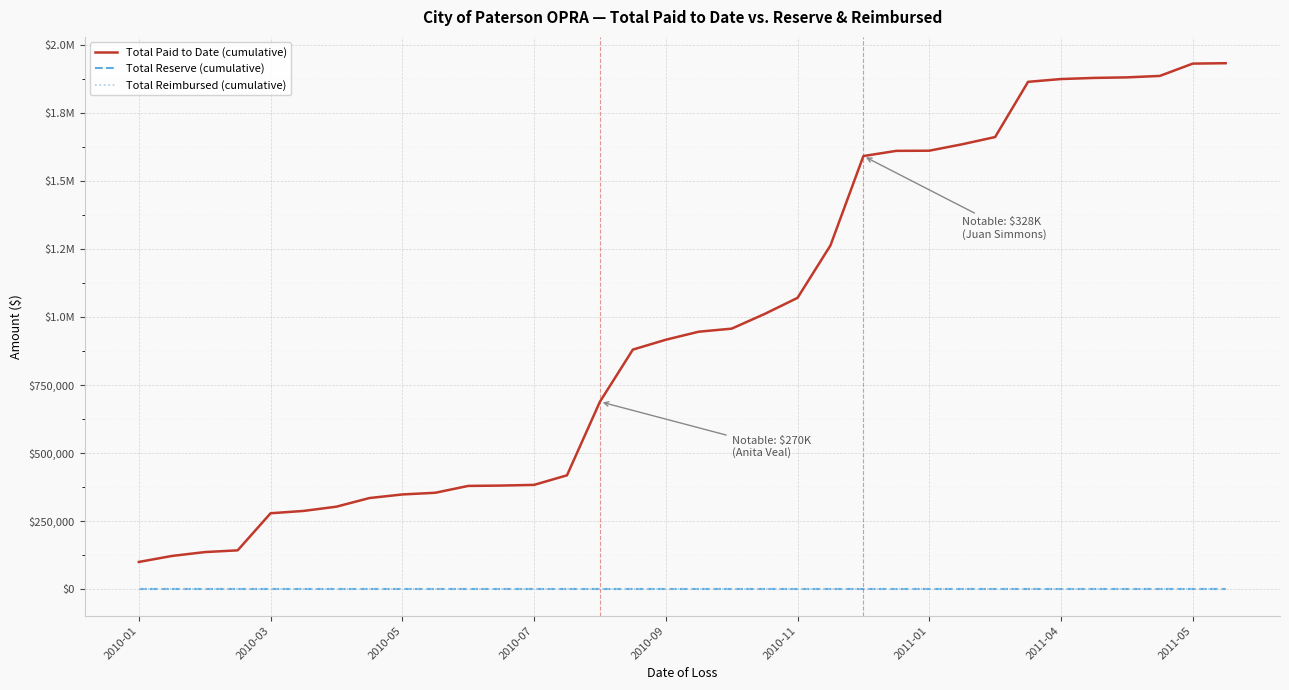

True or false: Total Paid to Date (cumulative) and Total Reserve (cumulative) cross at least once.

False